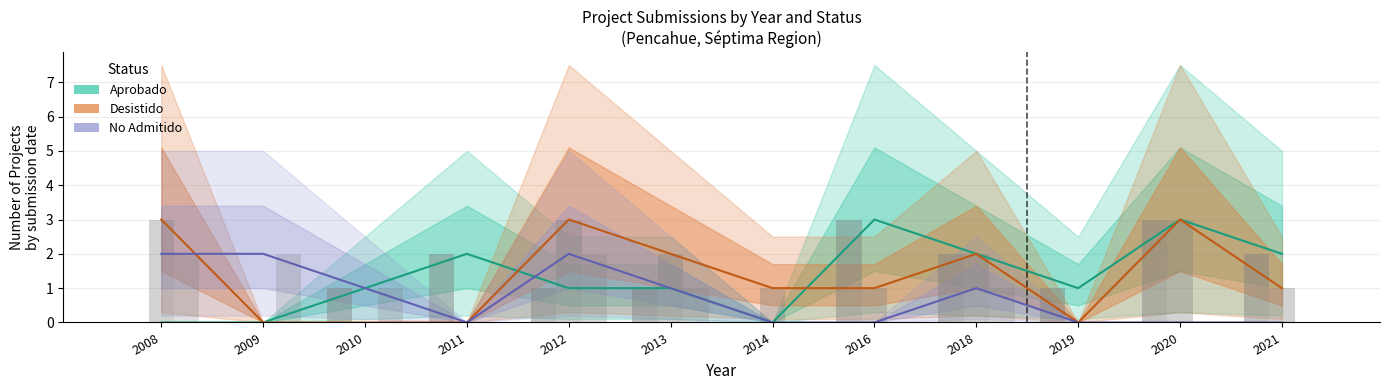

What is the total value across all series at 2014?

1